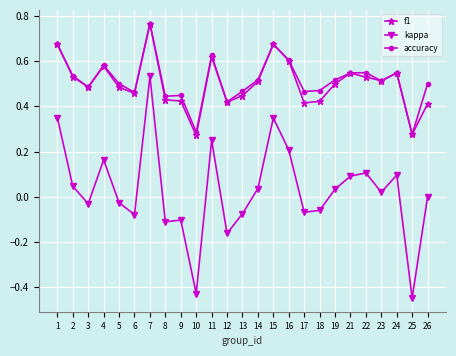

Which label corresponds to the largest value in the chart?

7